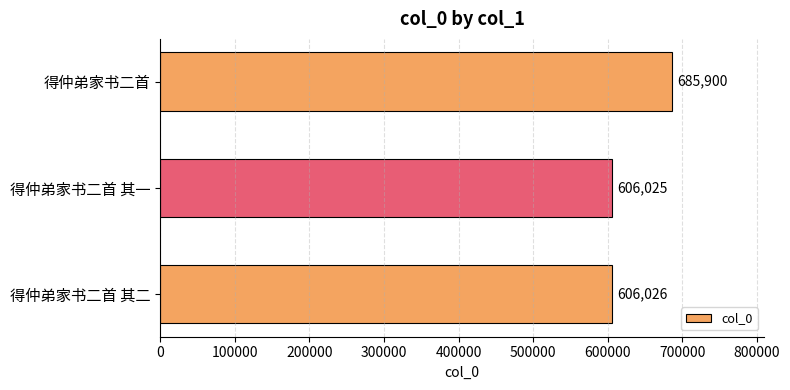

Are the bars grouped side by side (vs. stacked)?

No